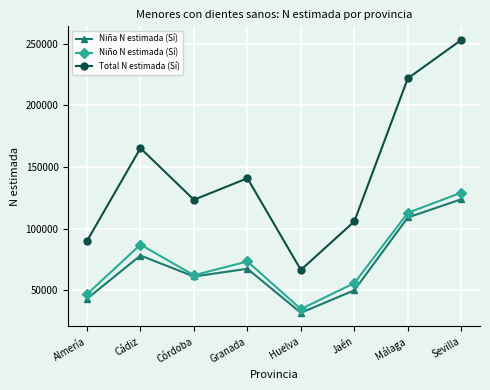

True or false: Total N estimada (Sí) has a value of 253151 at Sevilla.

True